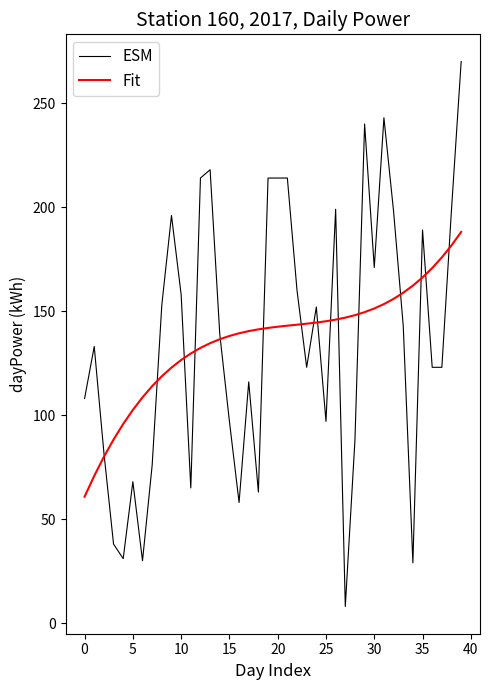

Which series has the largest range (max minus min)?

ESM